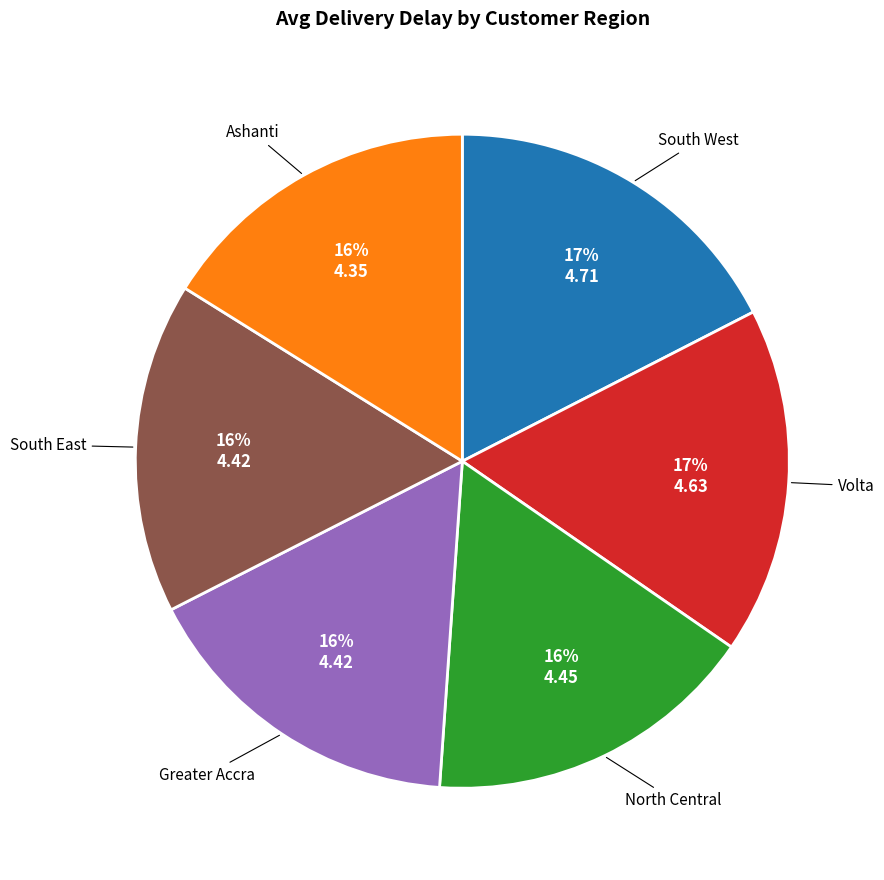

How many segments does this pie chart have?

6